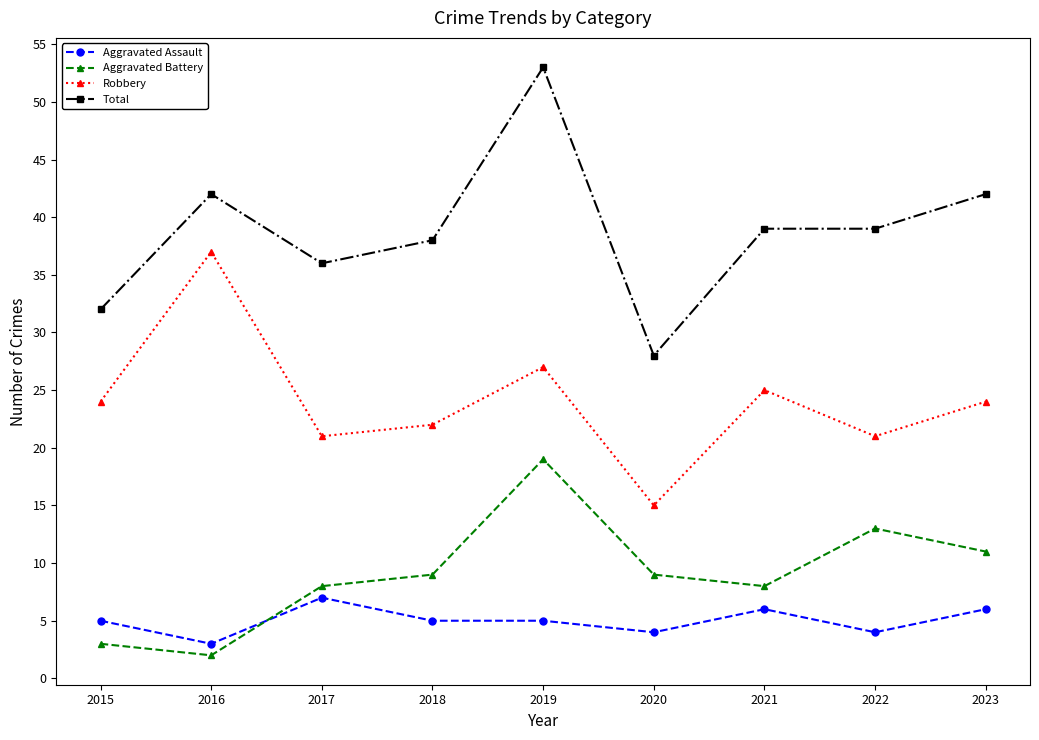

What is the value of the Total point at the 9th from the left?

42